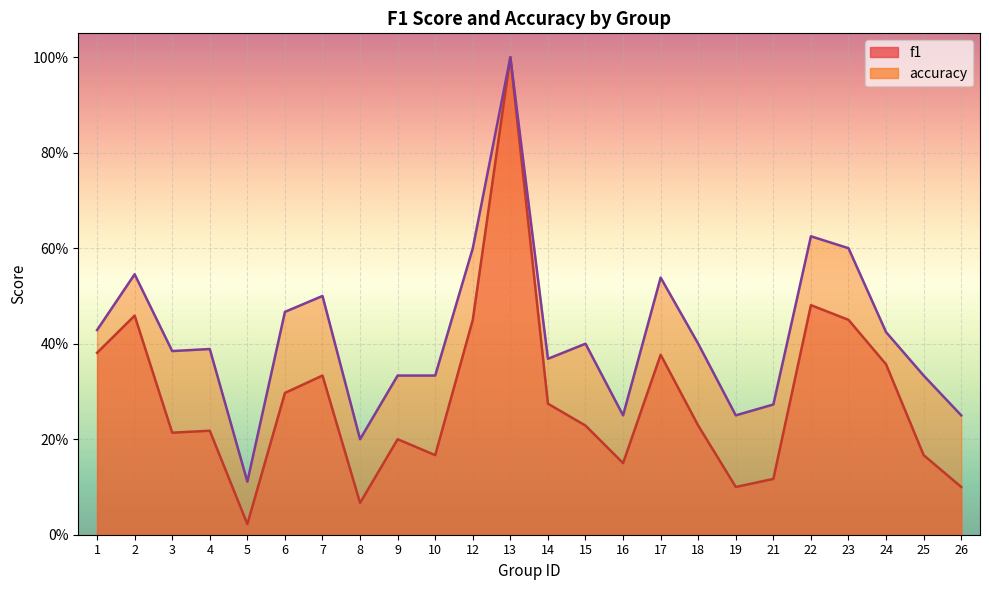

At which label does f1 reach its minimum?

5